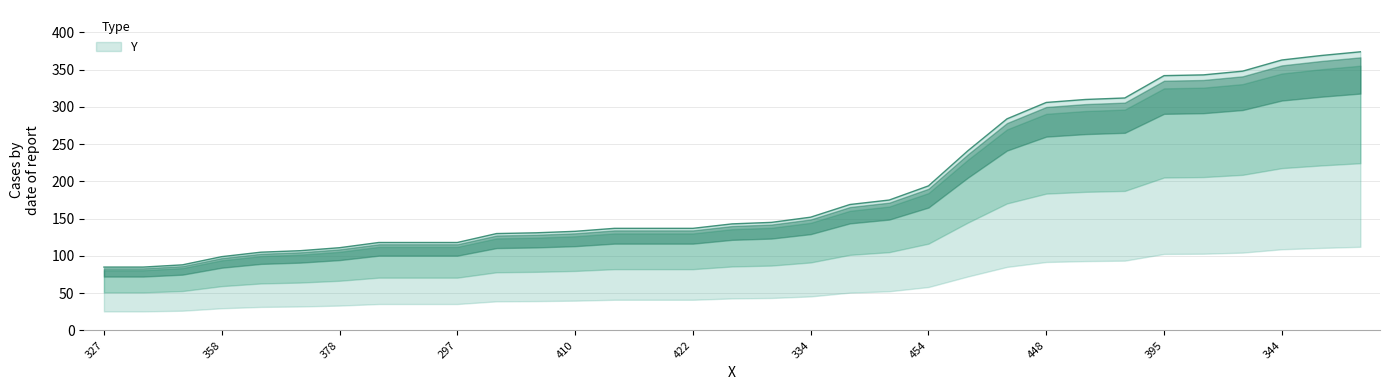

What position from the left is 334?

19